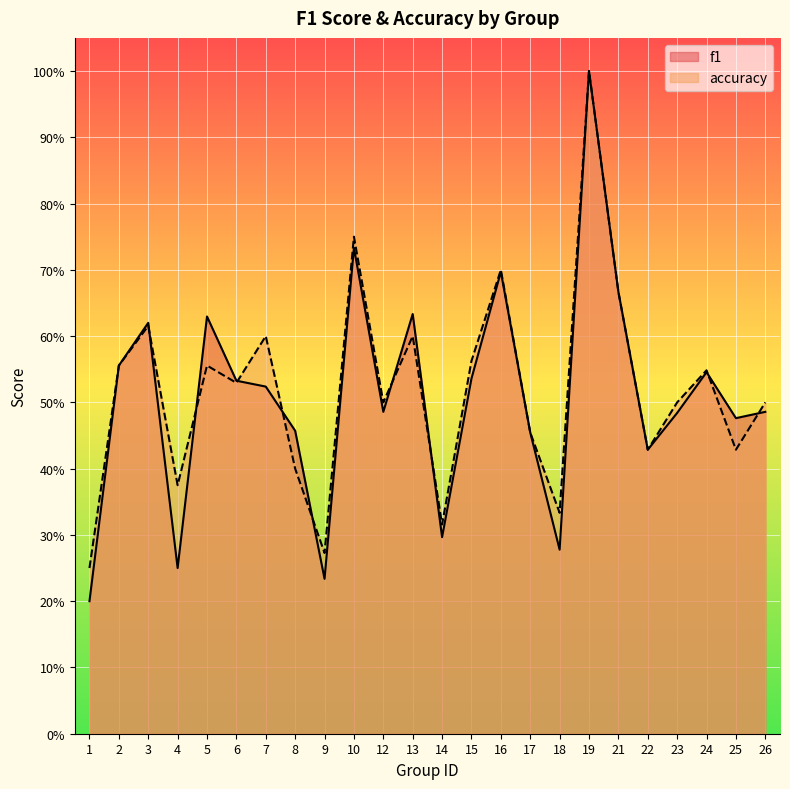

In accuracy, how many points are higher than both neighbors (excluding endpoints)?

8